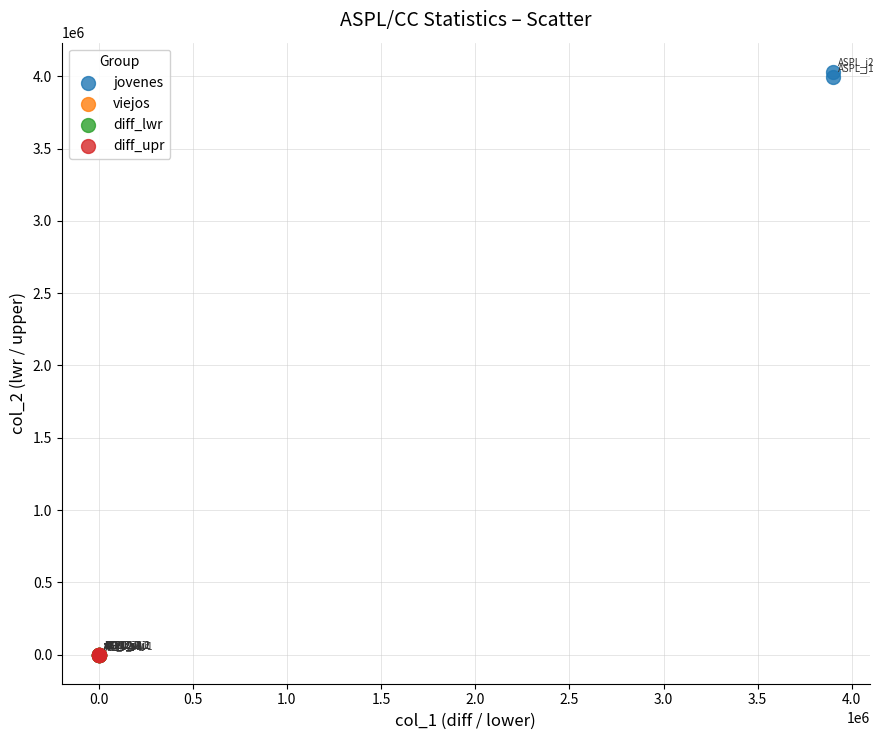

Which series has the widest spread of Y values?

jovenes